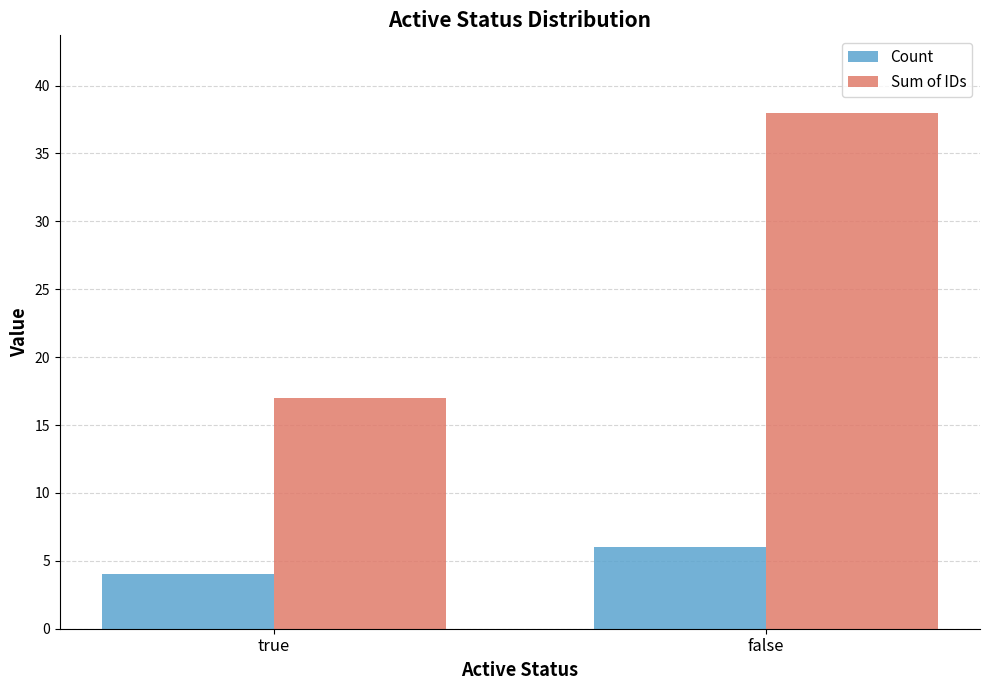

How many series are shown in this chart?

2